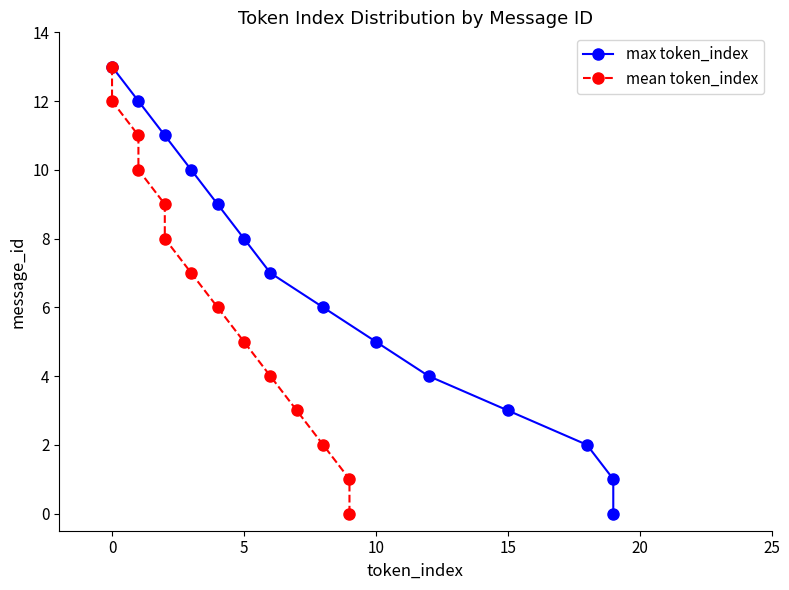

Does the chart have visible grid lines?

No